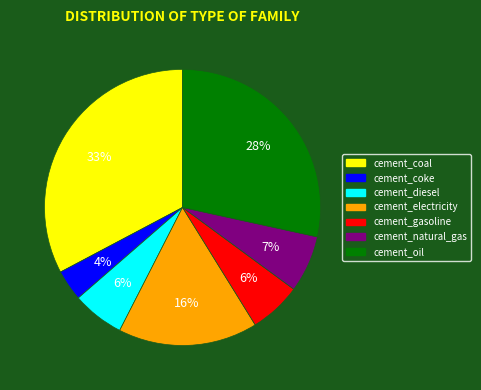

Count the number of slices in the pie.

7